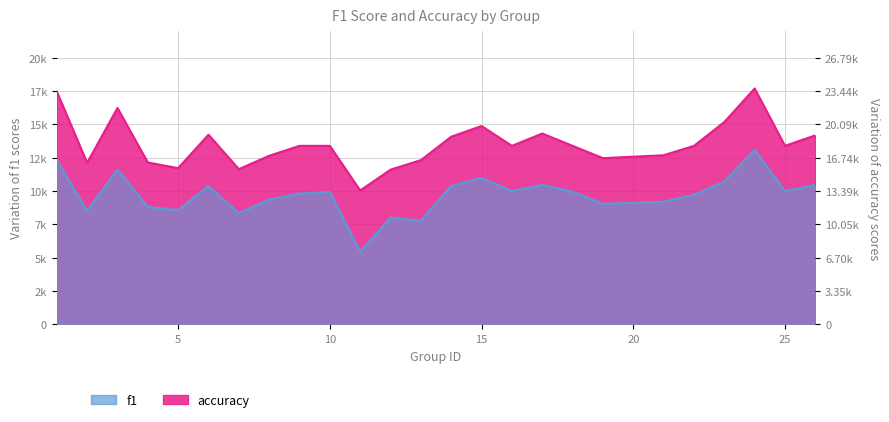

In f1, how many points are higher than both neighbors (excluding endpoints)?

7